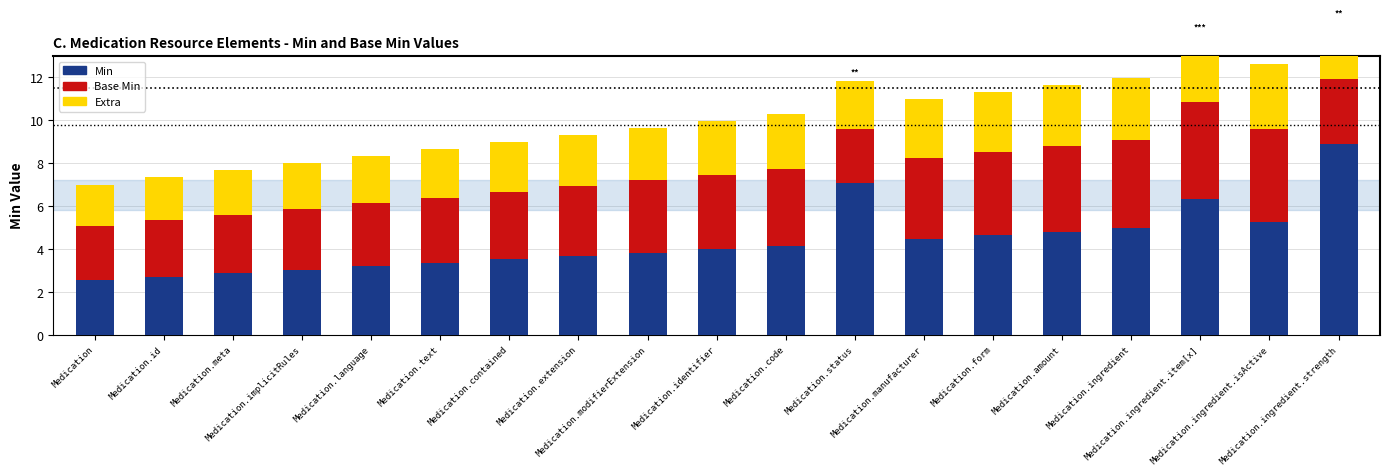

At Medication.id, list the series in order from smallest to largest.

Extra, Base Min, Min